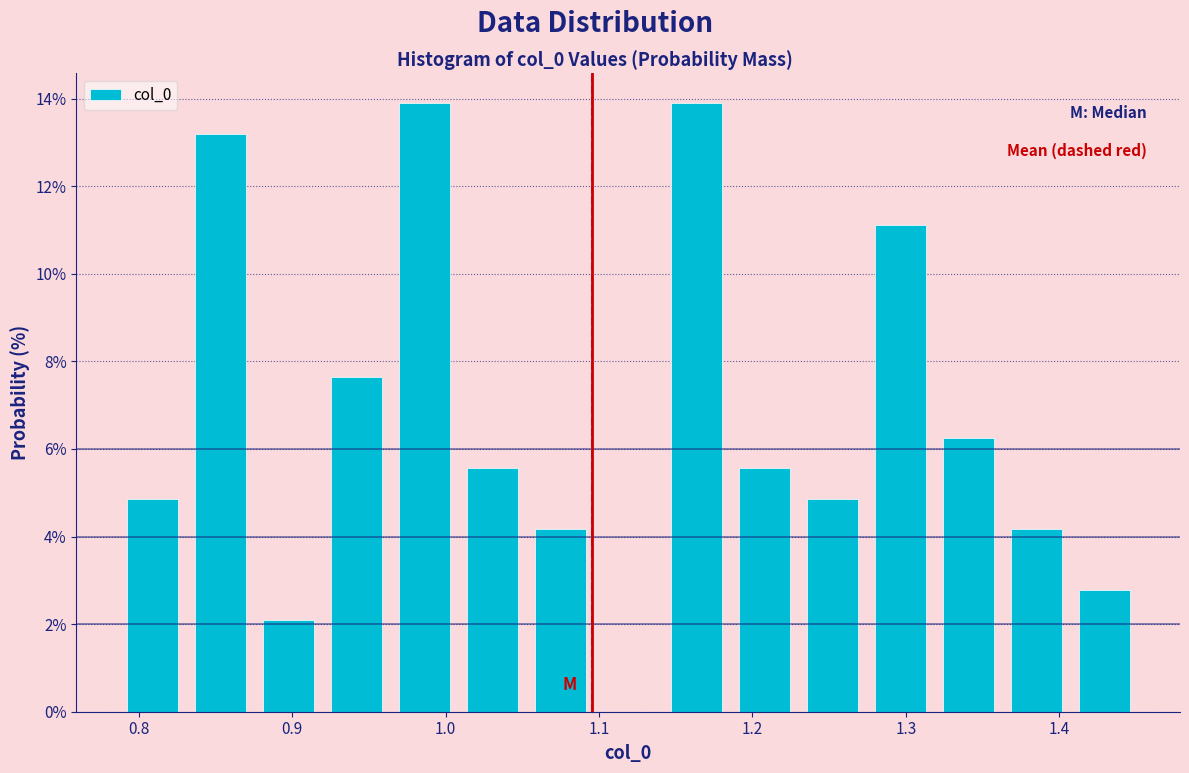

Reading left to right, list every bar in this chart as the range it spans on the x-axis followed by its height. Neither the bar edges nor the heights are printed on the chart, so give them approximately, as read against the axes.

0.79 to 0.83: 4.8
0.83 to 0.88: 13.2
0.88 to 0.92: 2.0
0.92 to 0.96: 7.6
0.96 to 1.01: 13.8
1.01 to 1.05: 5.6
1.05 to 1.10: 4.2
1.10 to 1.14: 0
1.14 to 1.19: 13.8
1.19 to 1.23: 5.6
1.23 to 1.27: 4.8
1.27 to 1.32: 11.2
1.32 to 1.36: 6.2
1.36 to 1.41: 4.2
1.41 to 1.45: 2.8